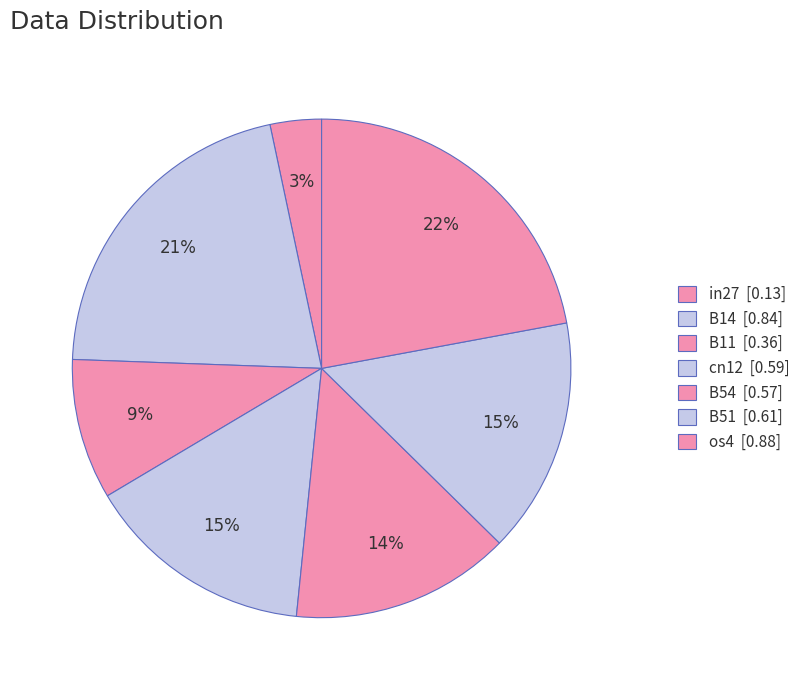

Rank the categories by value from highest to lowest.

os4, B14, B51, cn12, B54, B11, in27